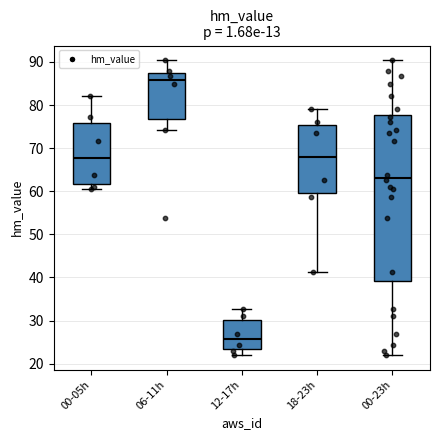

Which box has the lowest median line?

12-17h